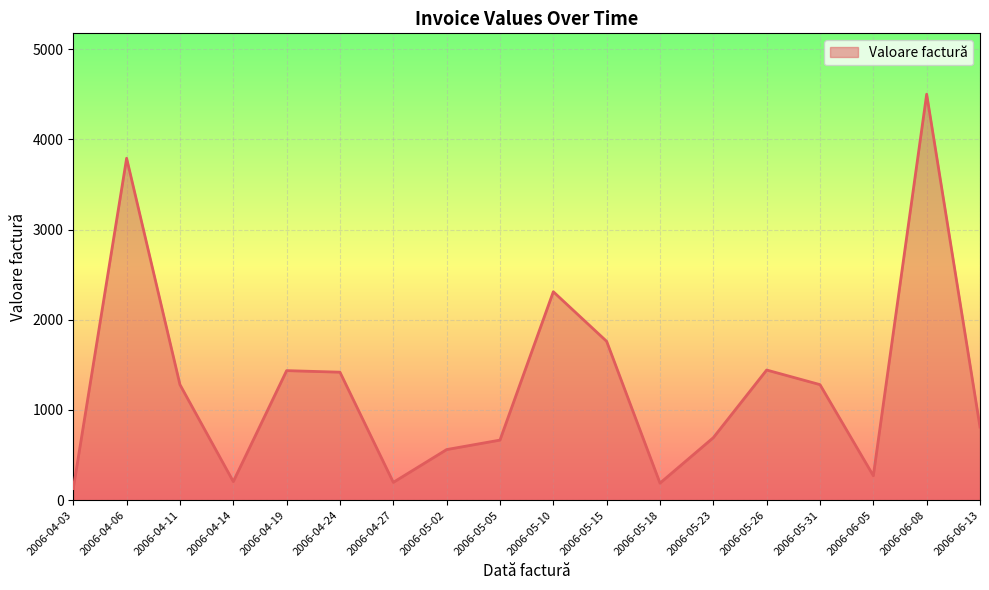

Between 2006-04-03 and 2006-04-27, which is larger?

2006-04-27